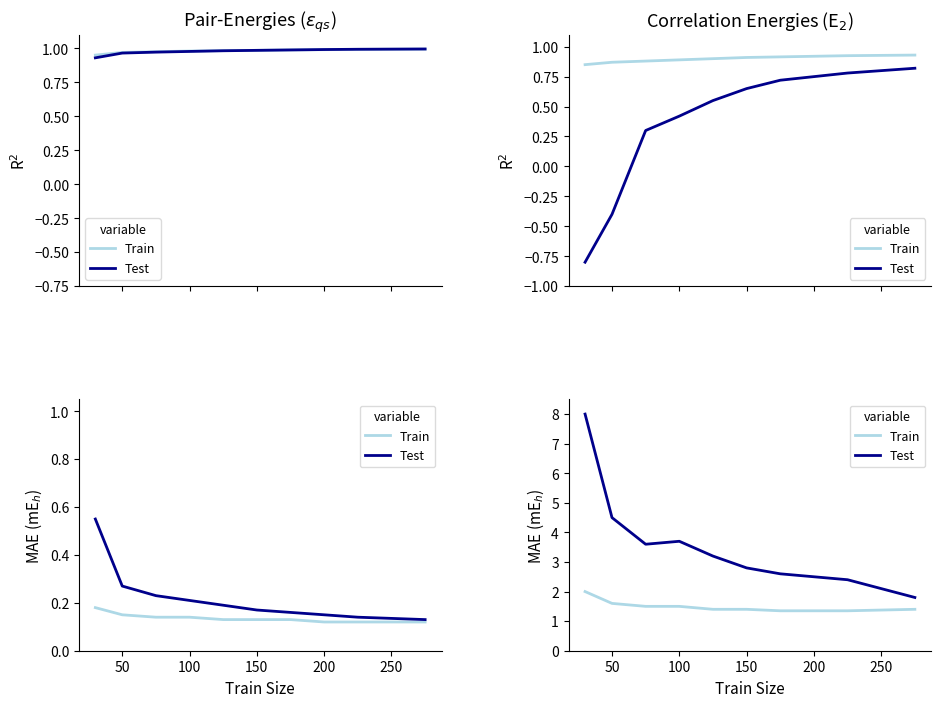

What is the difference between the maximum and minimum values in the Test series?

6.2